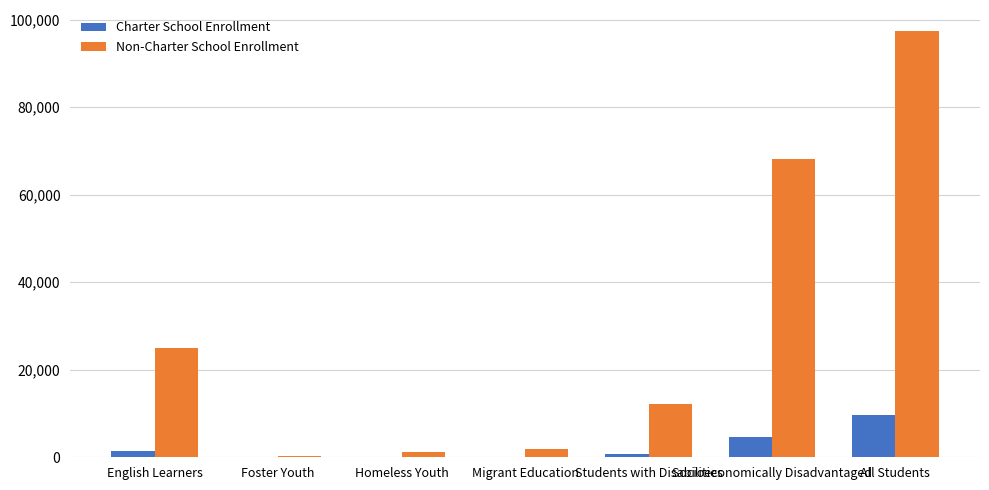

Does the chart contain stacked bars?

No